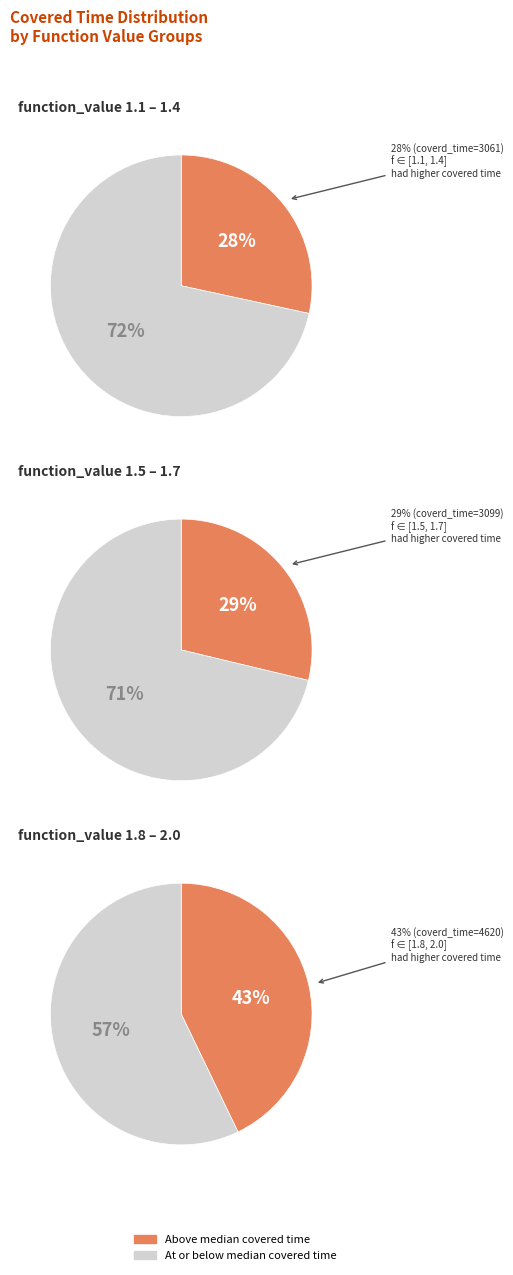

Is 1.4 the majority of the pie?

No